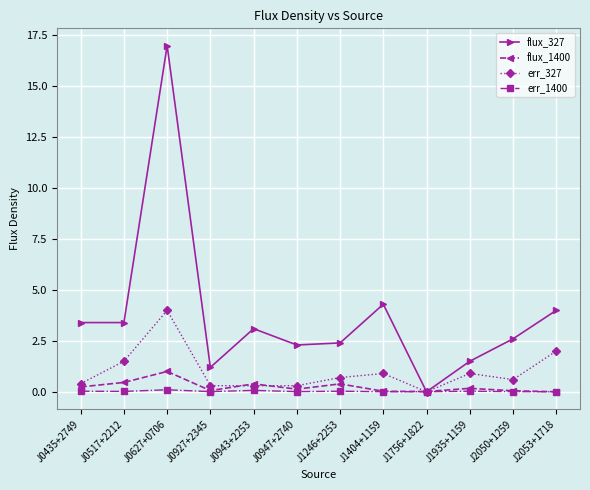

Is it true that err_327 equals 4.0 at J0627+0706?

True